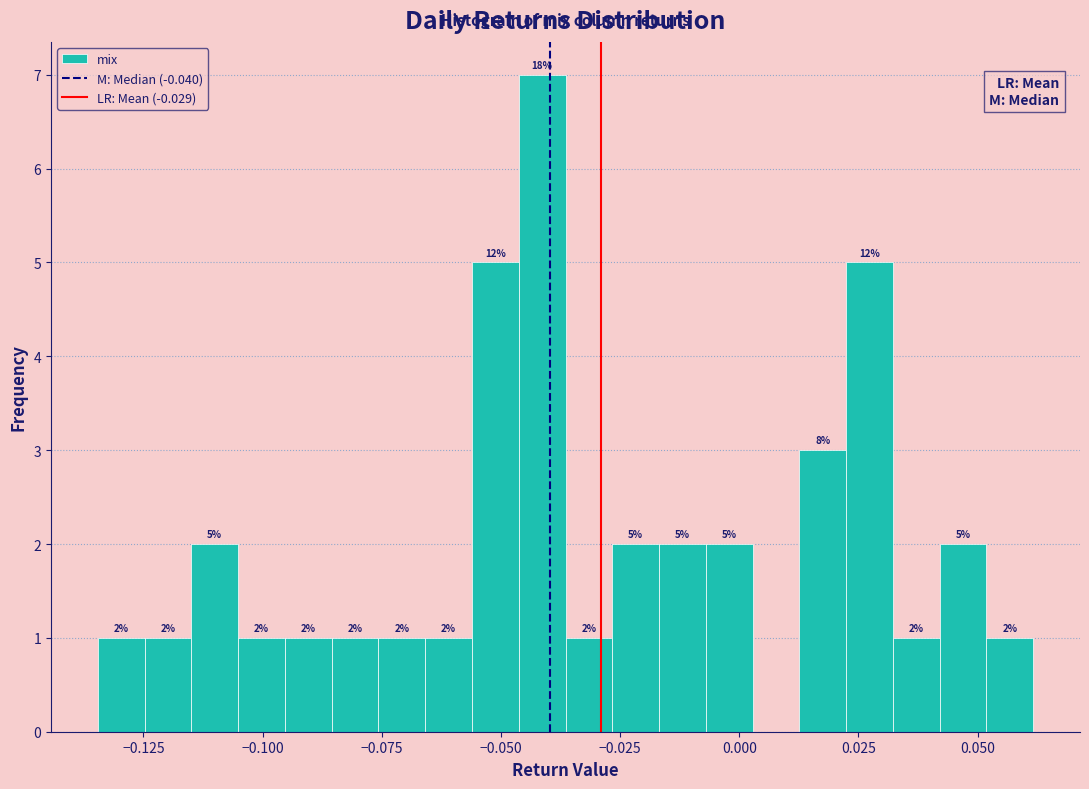

Read against the x-axis, roughly where is the centre of the tallest bar?

-0.040